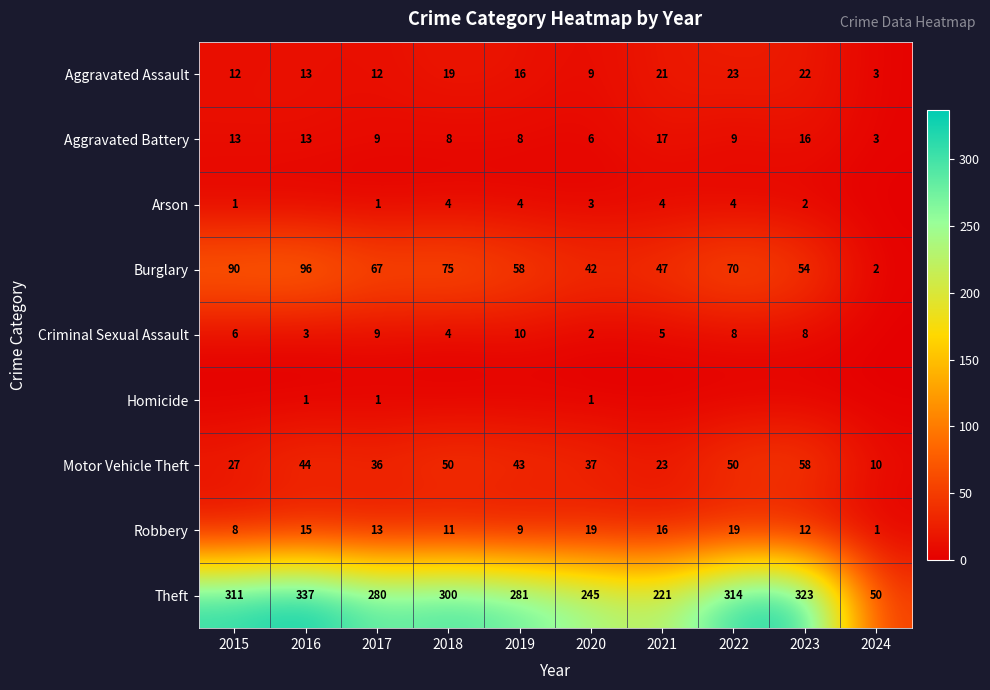

What is the difference between the Aggravated Battery values at 2019 and 2021?

9